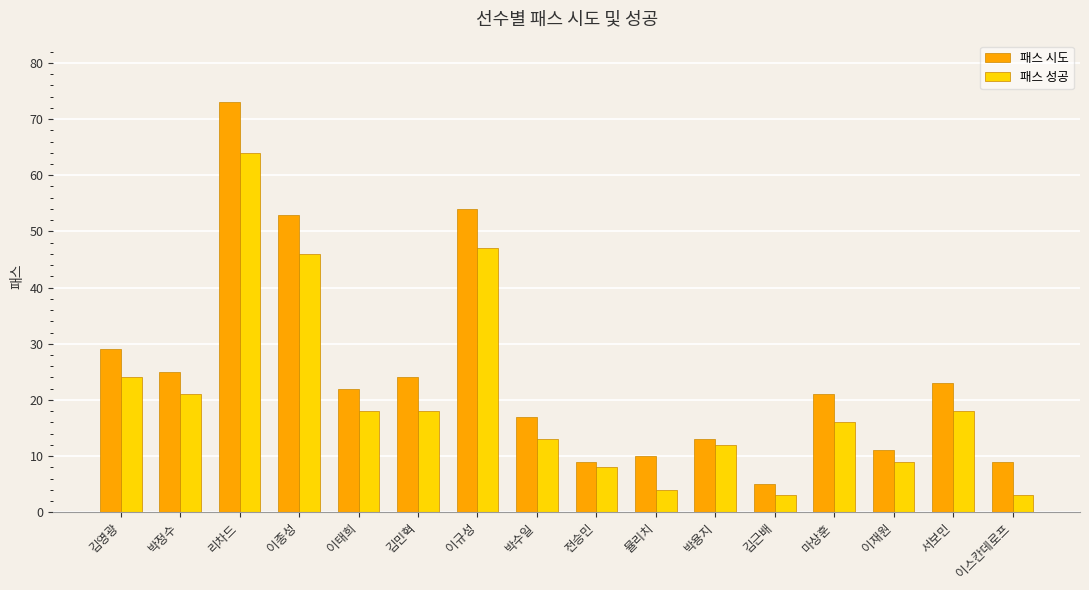

Which series changed the most between 이태희 and 김민혁?

패스 시도